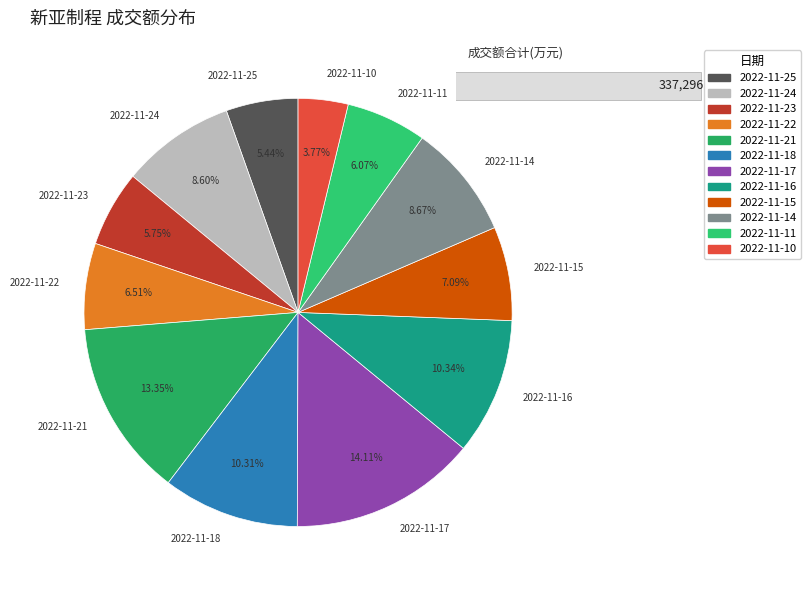

Does 2022-11-14 account for over 50% of the chart?

No